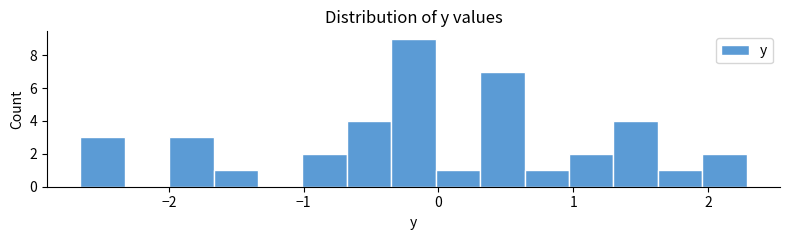

Read against the x-axis, roughly where is the centre of the tallest bar?

-0.2